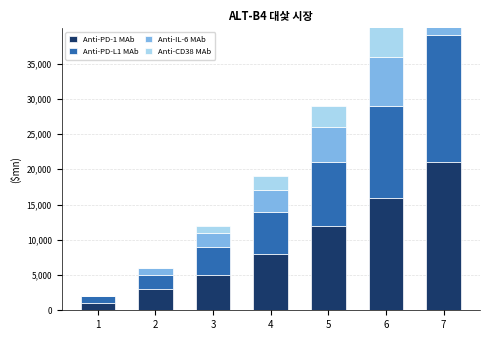

What are all the series names shown in the legend?

Anti-PD-1 MAb, Anti-PD-L1 MAb, Anti-IL-6 MAb, Anti-CD38 MAb